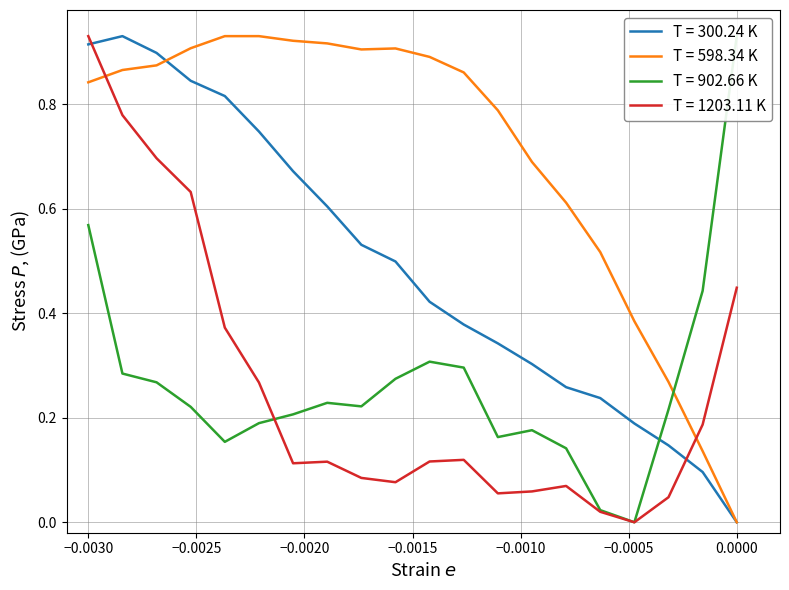

How many lines are shown in the chart?

4